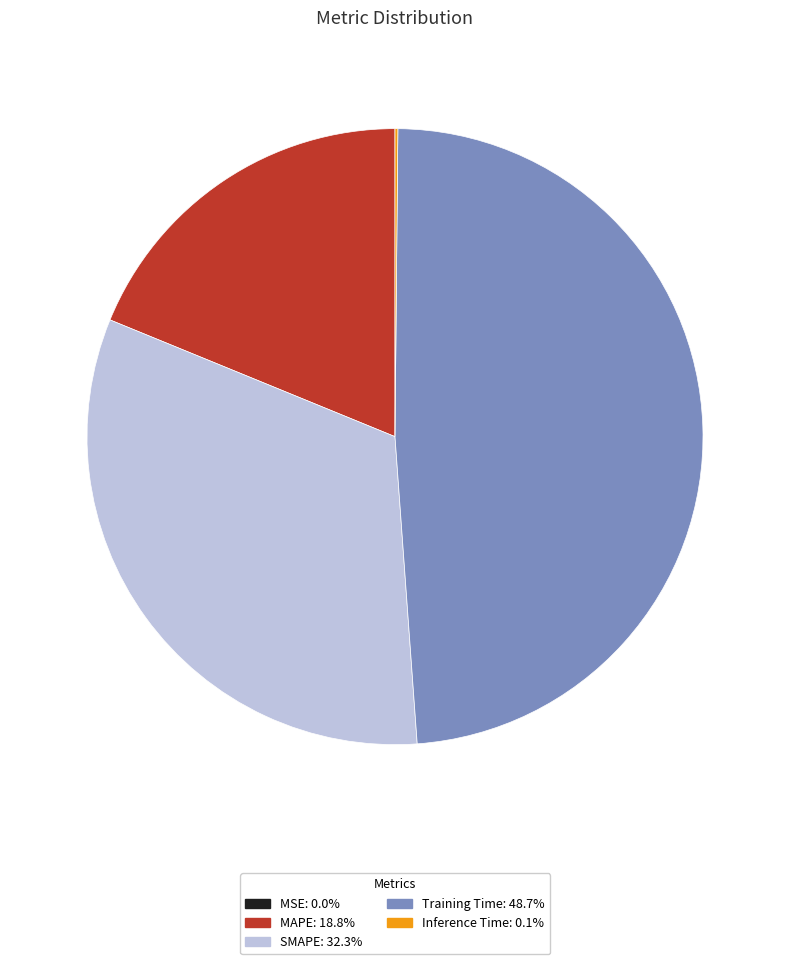

Is SMAPE the majority of the pie?

No